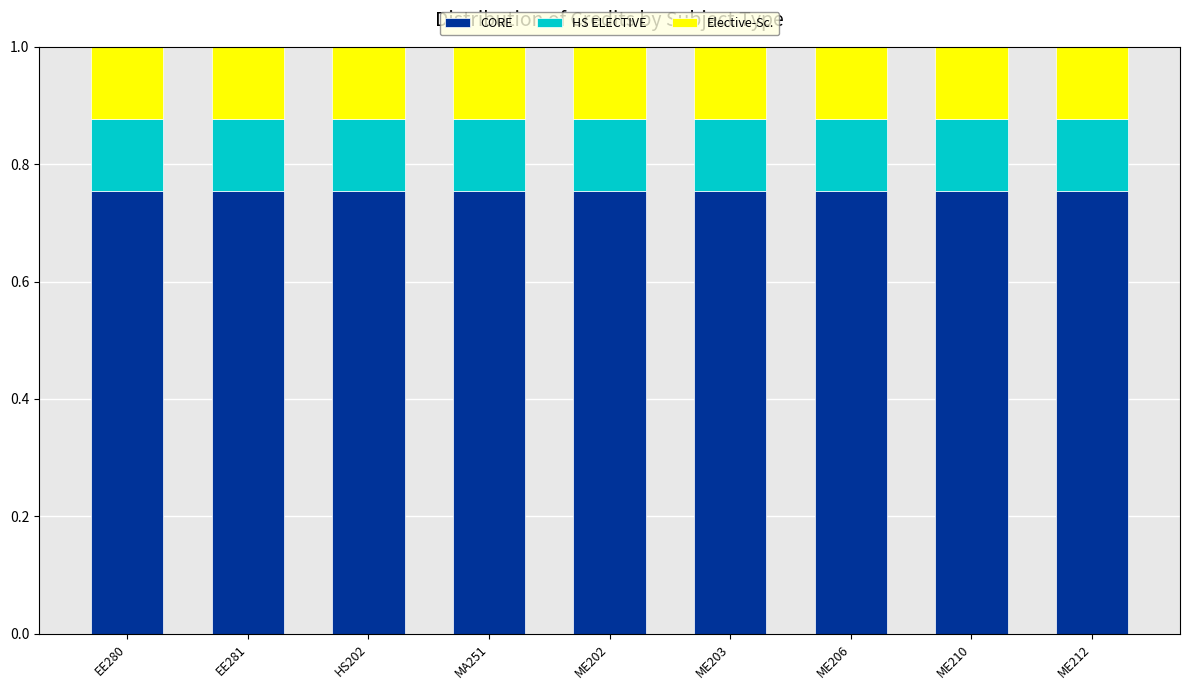

What is the total value across all series at ME202?

1.0